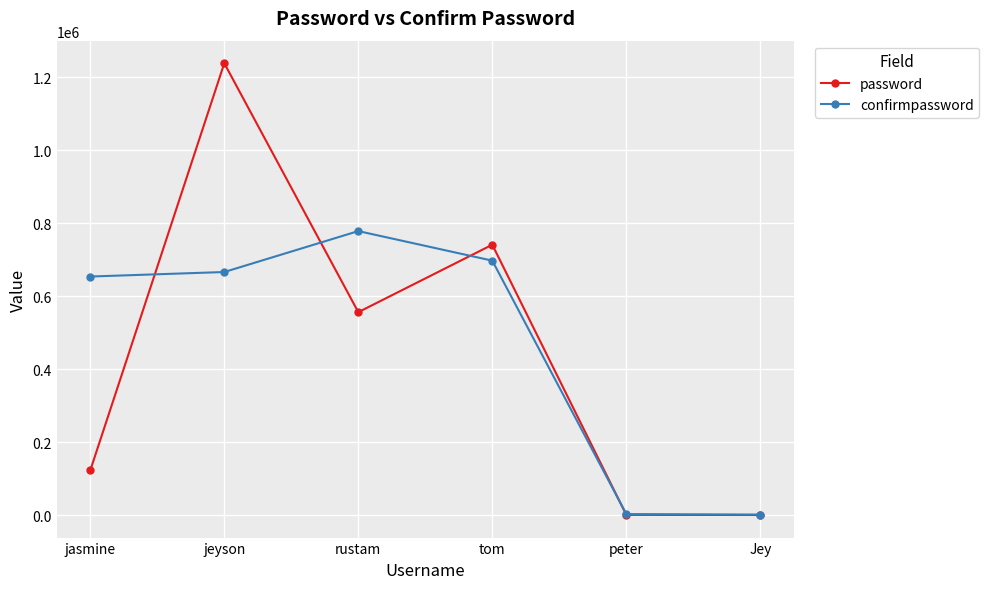

At how many categories does at least one series exceed 278910?

4